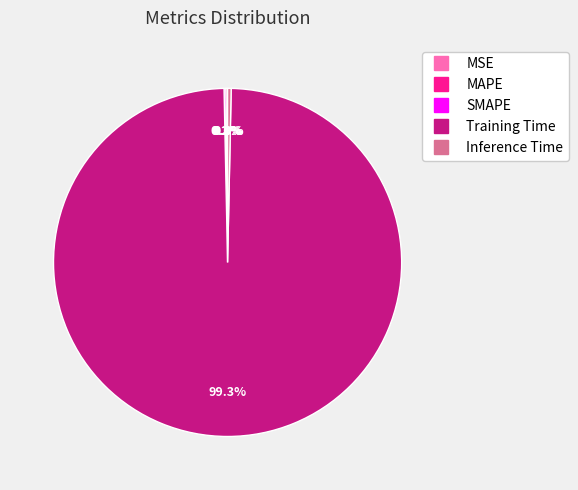

Is it true that Training Time is 99% of the pie?

True